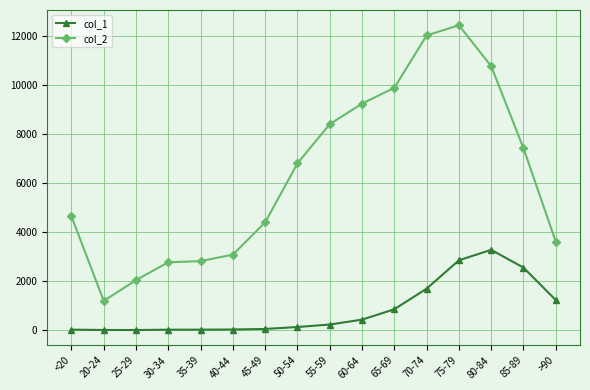

The value of col_2 at 50-54 is 6803. True or false?

True